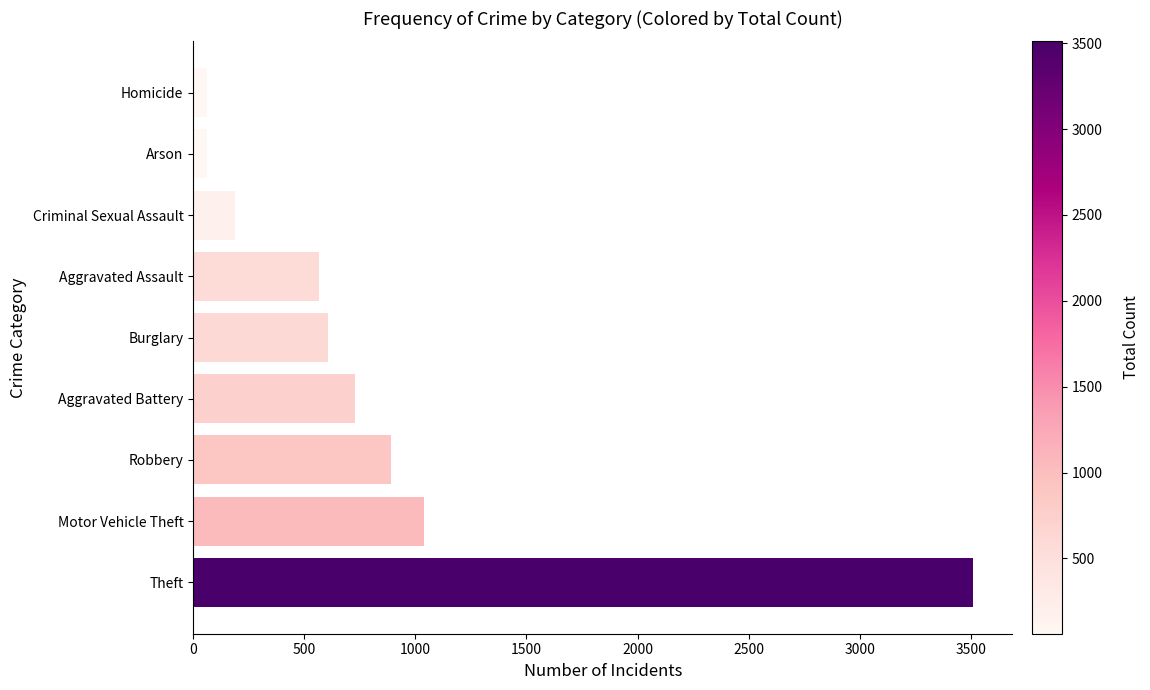

Count the number of categories in the chart.

9